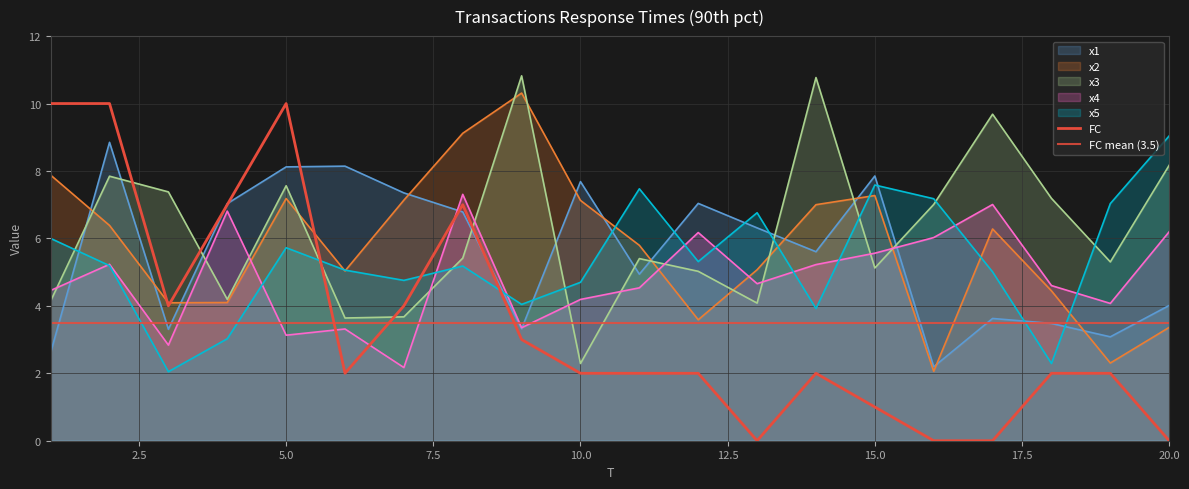

List the series in order of their peak value, highest first.

x3, x2, FC, x5, x1, x4